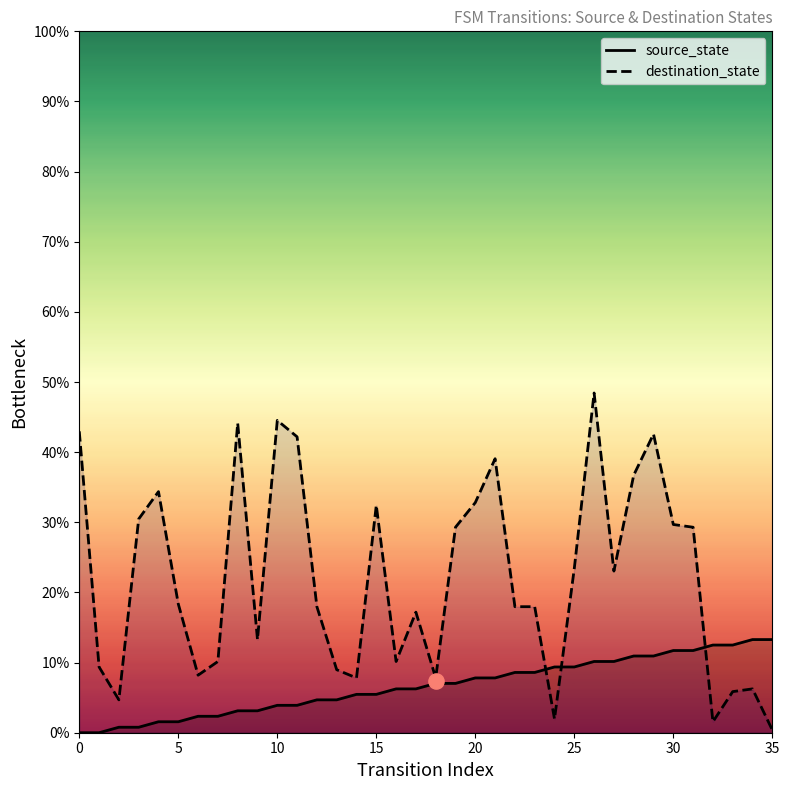

Is the value of source_state at 12 greater than the value of destination_state at 25?

No